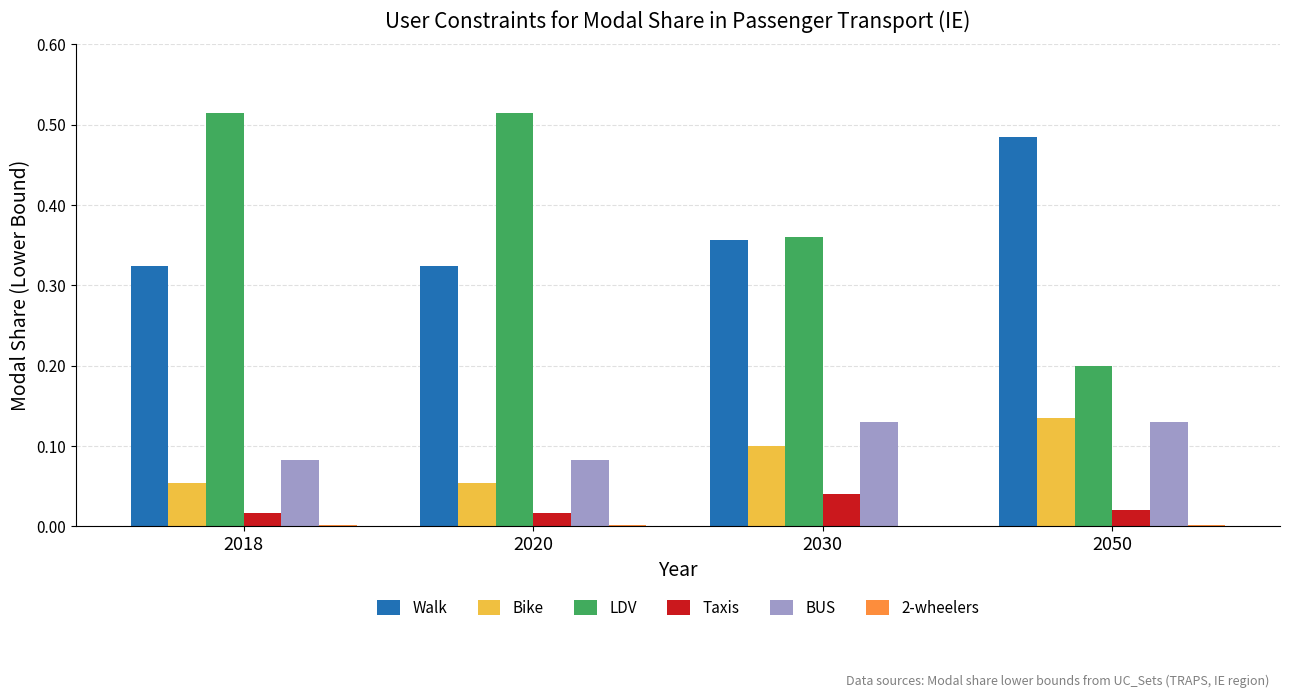

How many Bike values are between 0 and 1?

4